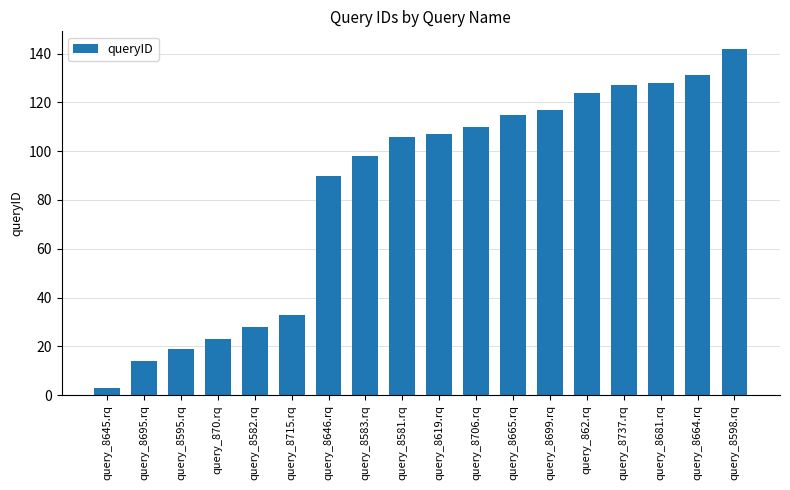

Is it true that the value at query_8582.rq is 37?

False